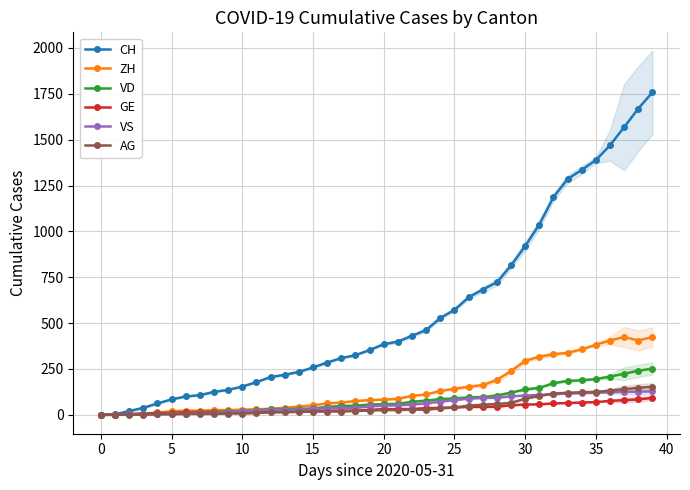

How many lines are shown in the chart?

6